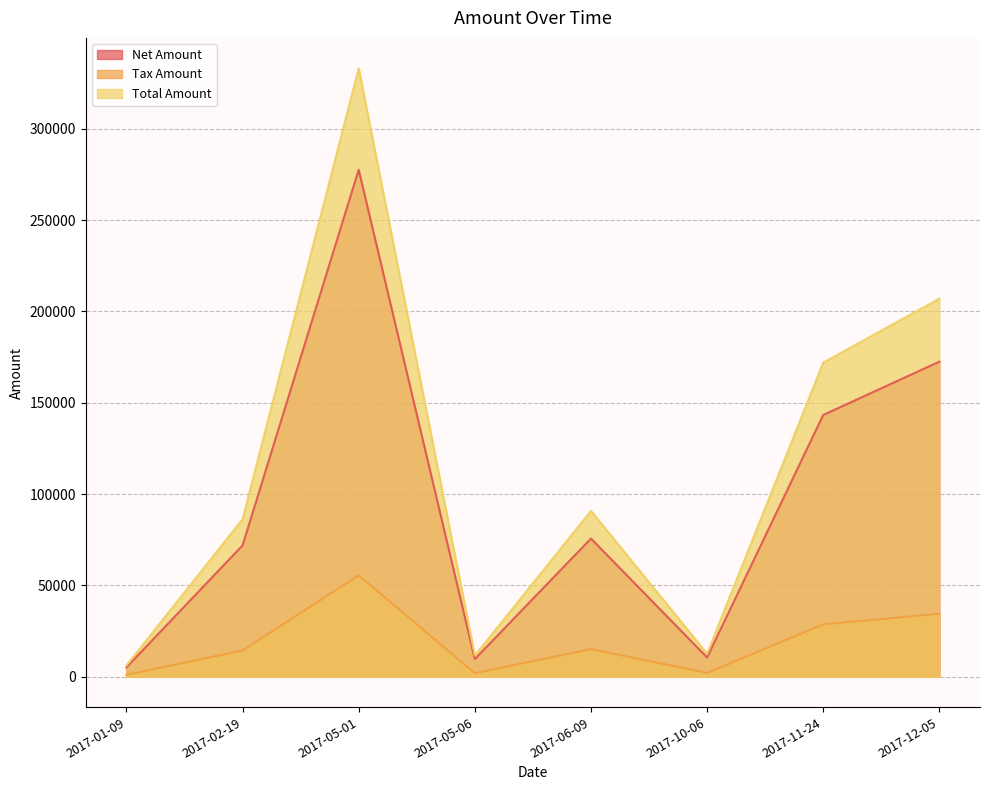

Reading left to right, list all the values displayed in this chart.

Net Amount: 2017-01-09=5119.0	2017-02-19=71891.0	2017-05-01=277564.0	2017-05-06=9642.0	2017-06-09=75652.0	2017-10-06=10530.0	2017-11-24=143302.0	2017-12-05=172487.0
Tax Amount: 2017-01-09=1023.8	2017-02-19=14378.2	2017-05-01=55512.8	2017-05-06=1928.4	2017-06-09=15130.4	2017-10-06=2106.0	2017-11-24=28660.4	2017-12-05=34497.4
Total Amount: 2017-01-09=6142.8	2017-02-19=86269.2	2017-05-01=333077.0	2017-05-06=11570.4	2017-06-09=90782.4	2017-10-06=12636.0	2017-11-24=171962.0	2017-12-05=206984.0